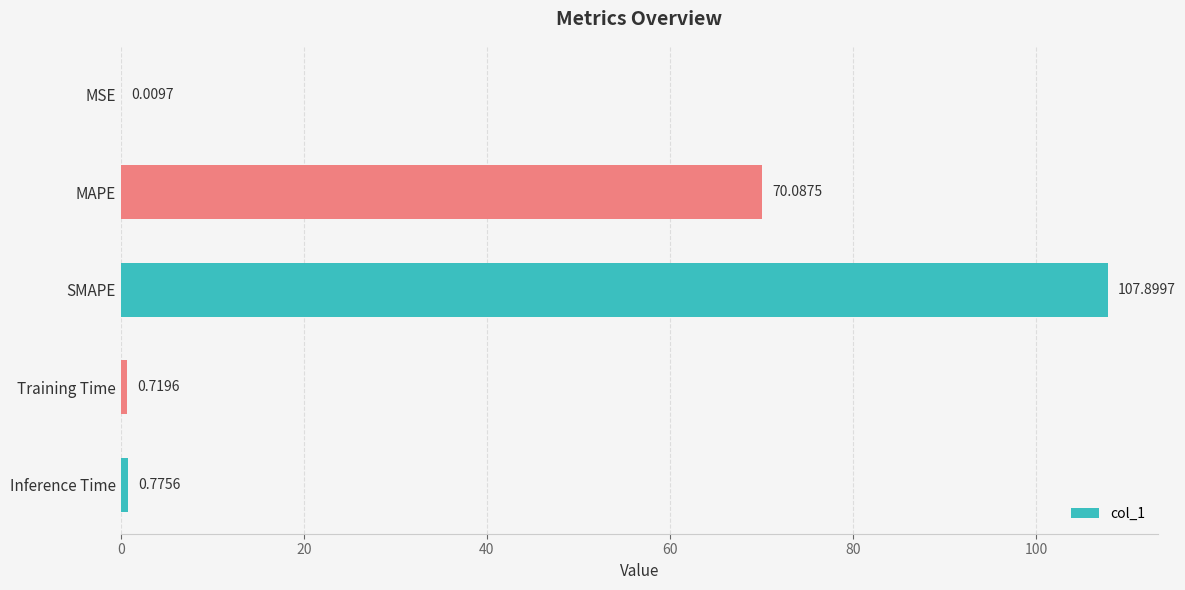

Are the bars grouped side by side (vs. stacked)?

No